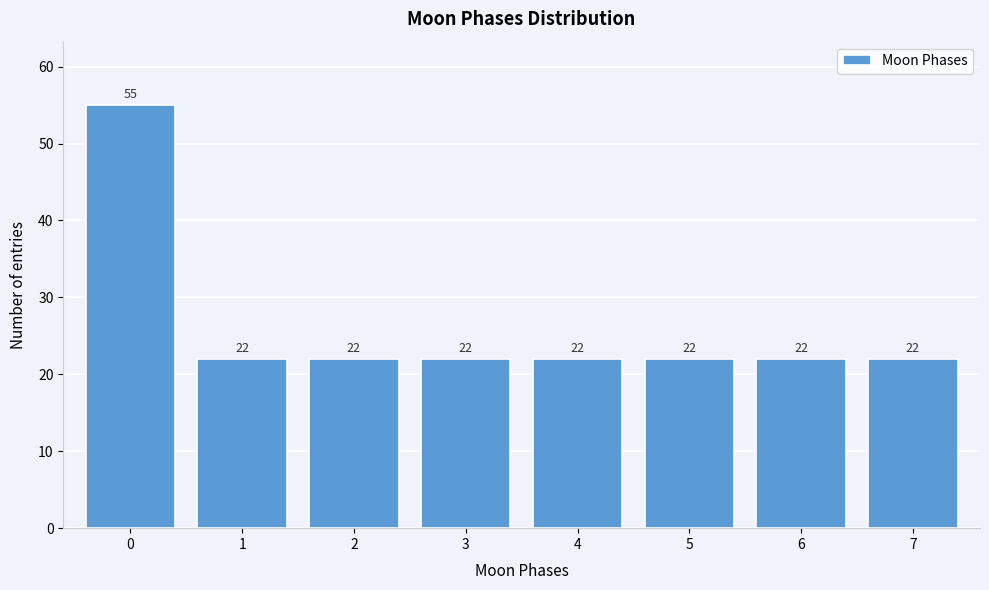

Reading left to right, extract all data points from this chart.

55	22	22	22	22	22	22	22